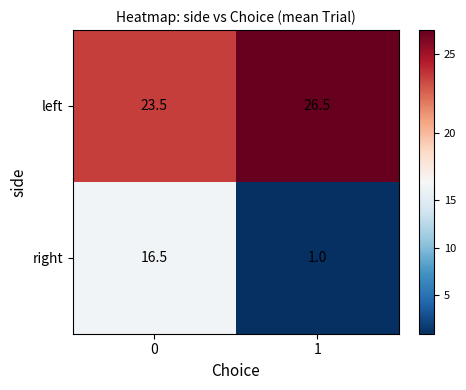

What is the approximate value of right at 0?

16.5